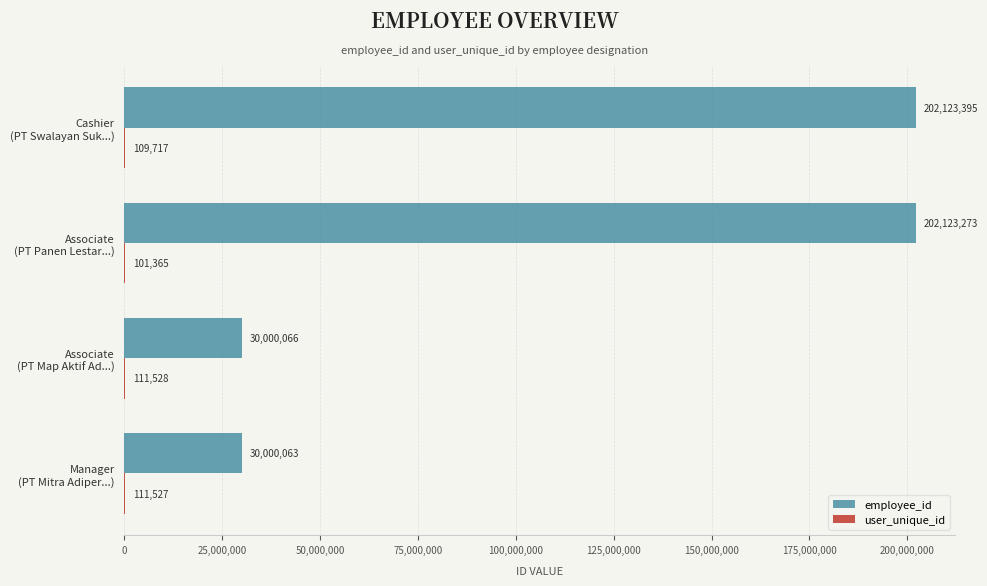

What is the maximum value shown in the chart?

202123395